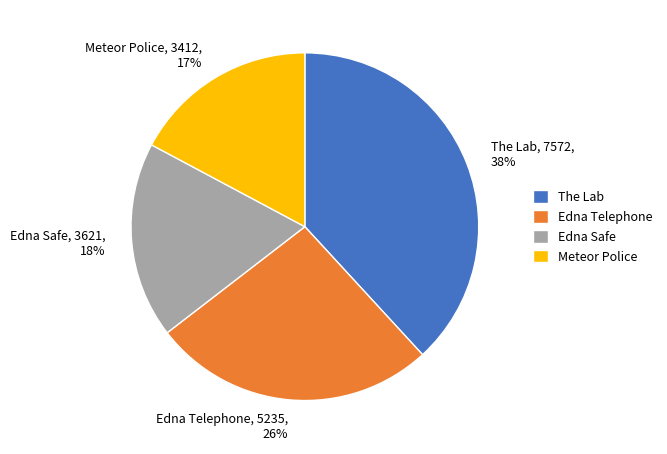

To the nearest percent, what portion does Edna Safe represent?

18%